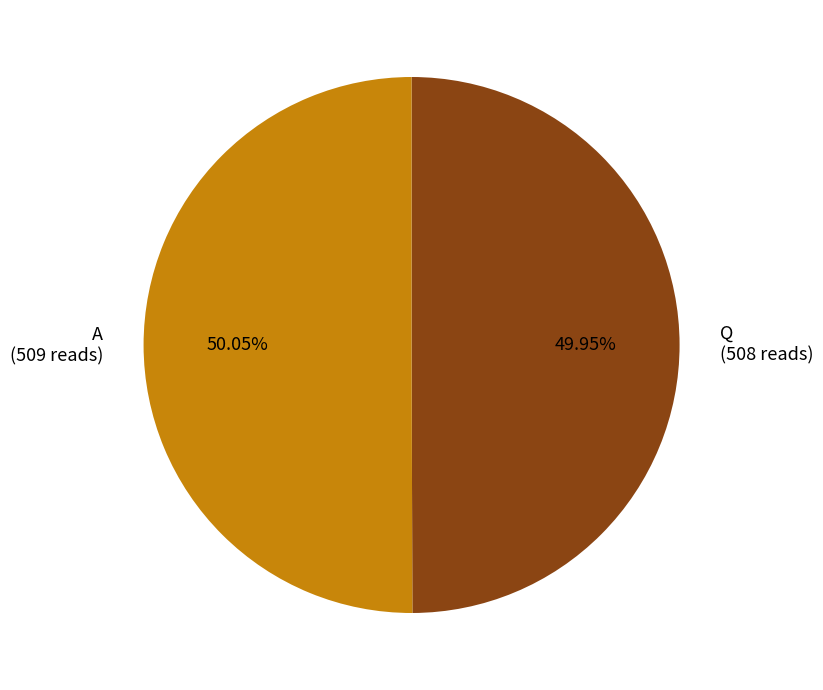

Combined, do Q (508 reads) and A (509 reads) account for over 50%?

Yes